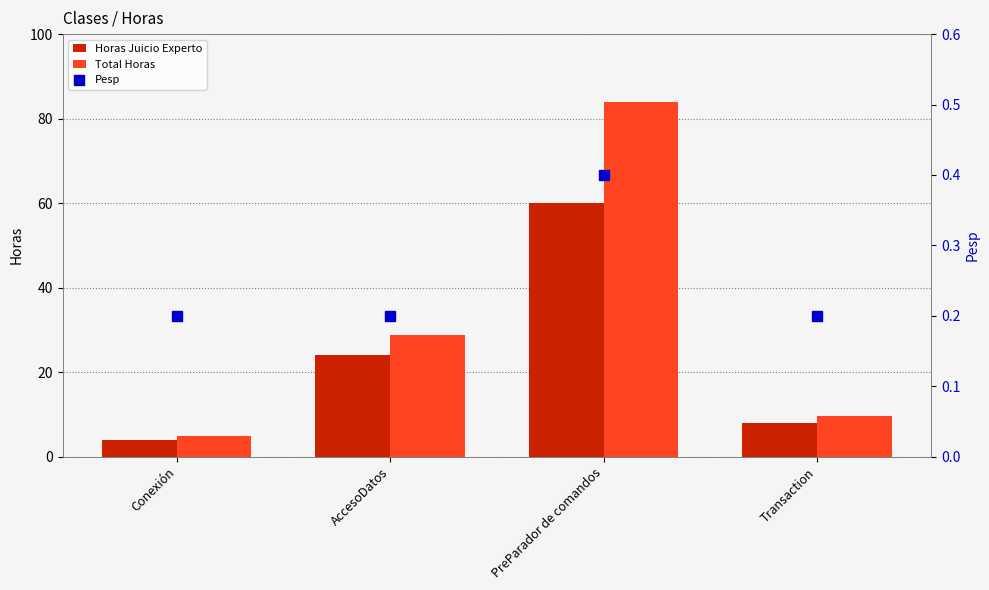

Which series has the largest total across all categories?

Total Horas